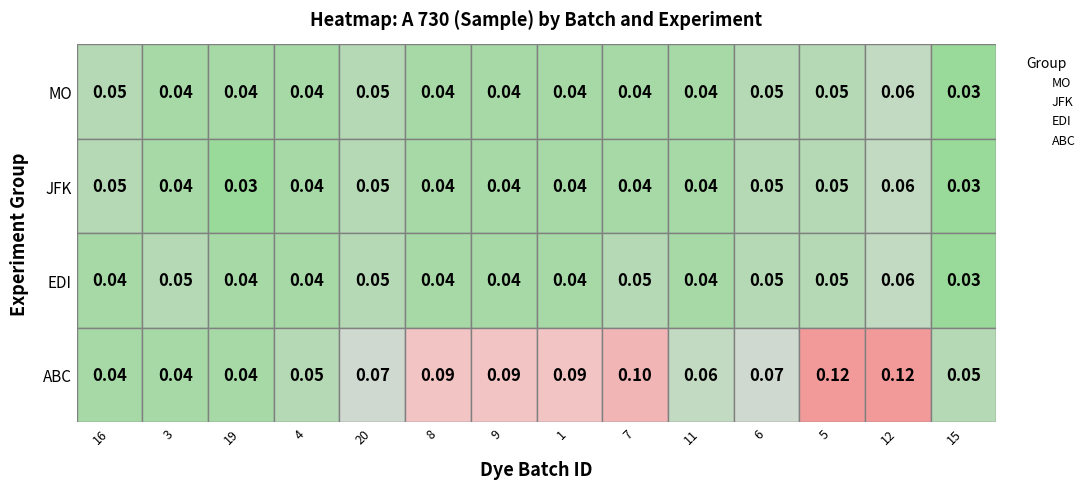

Count the EDI values in the range 0 to 1.

14